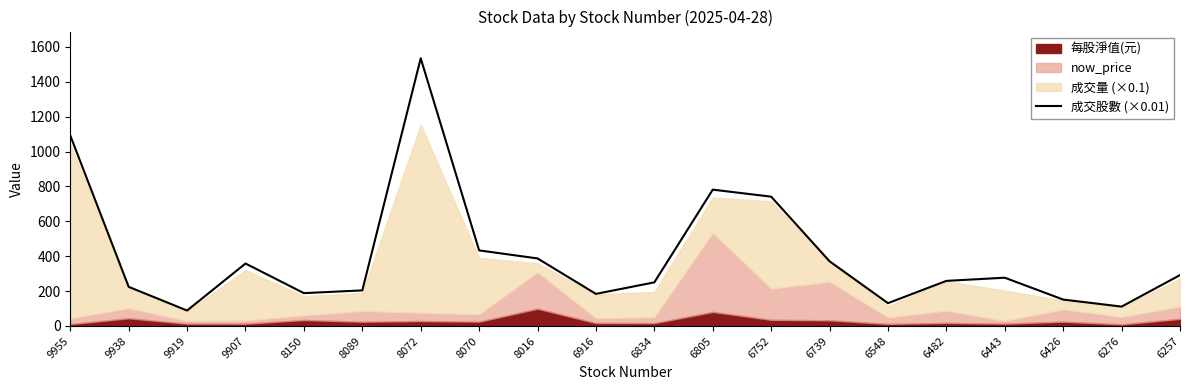

How many points are higher than both their immediate neighbors (excluding endpoints)?

4